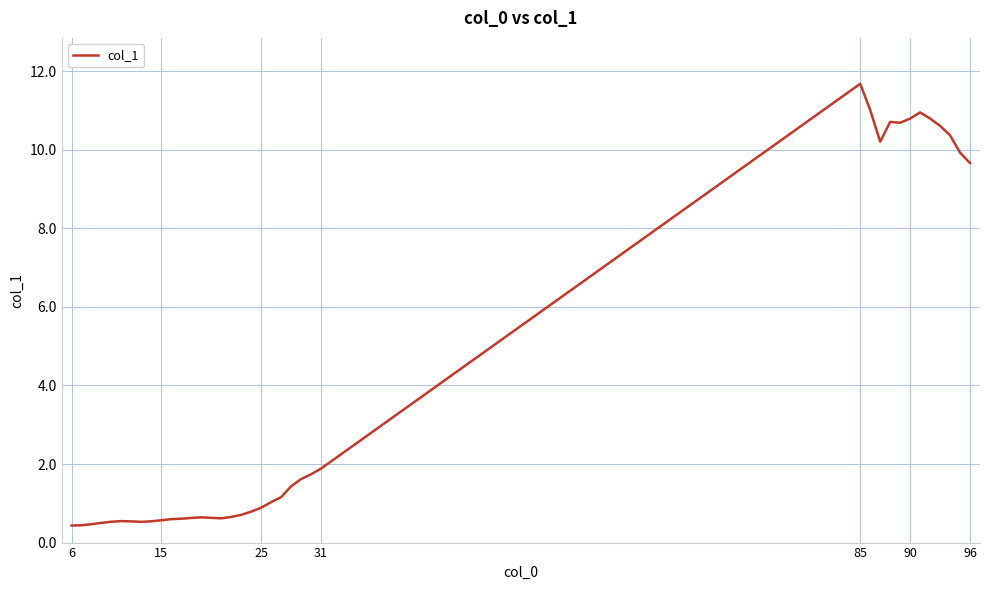

How many categories are shown in the chart?

38